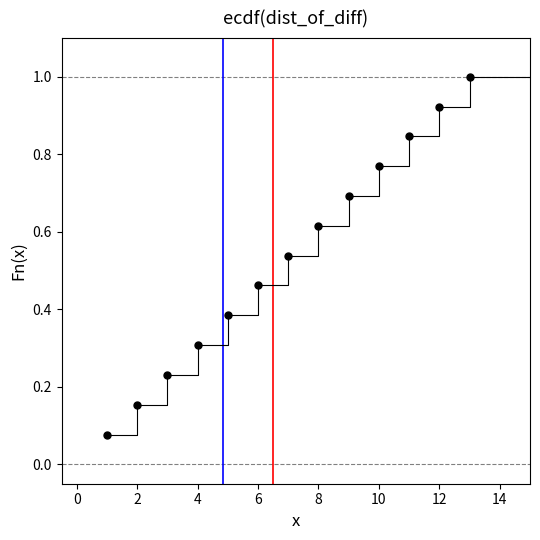

How many points are shown in the scatter plot?

13